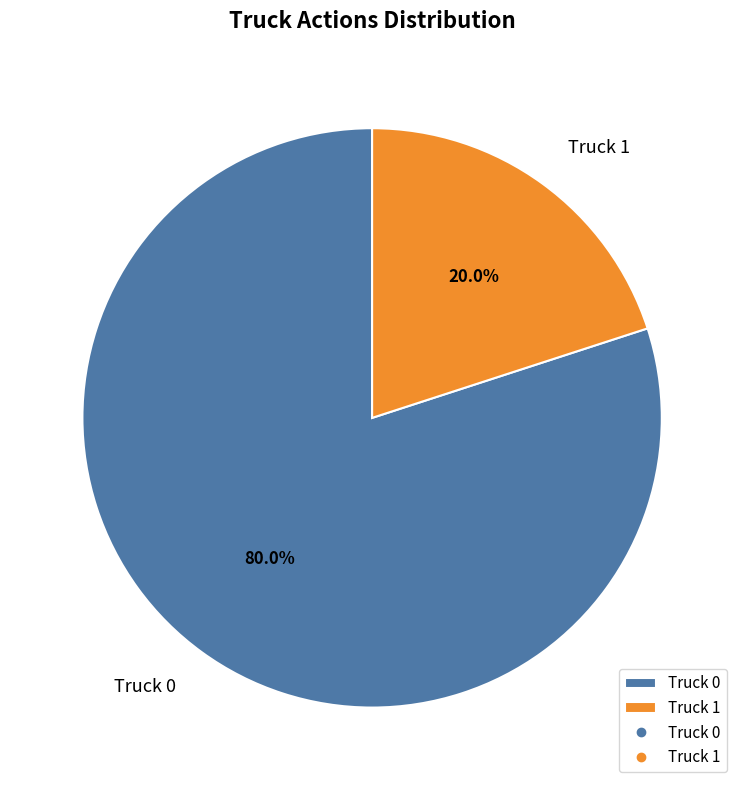

To the nearest percent, what percentage of the pie is Truck 0?

80%